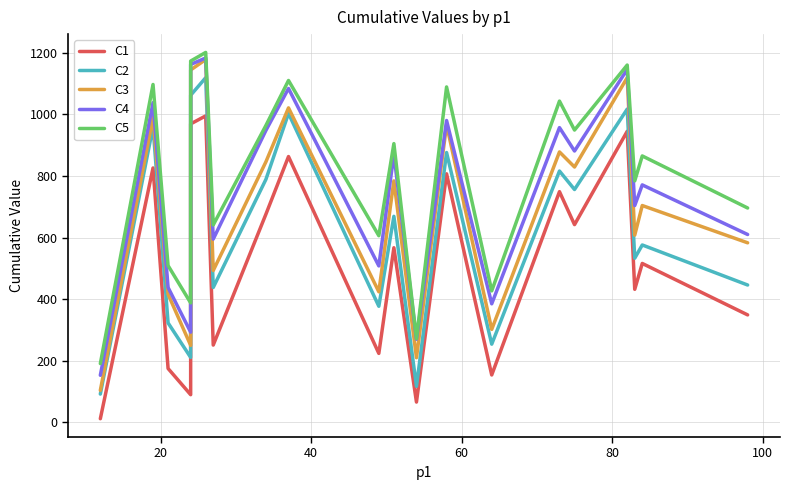

Is this an area chart (filled region under the line)?

No